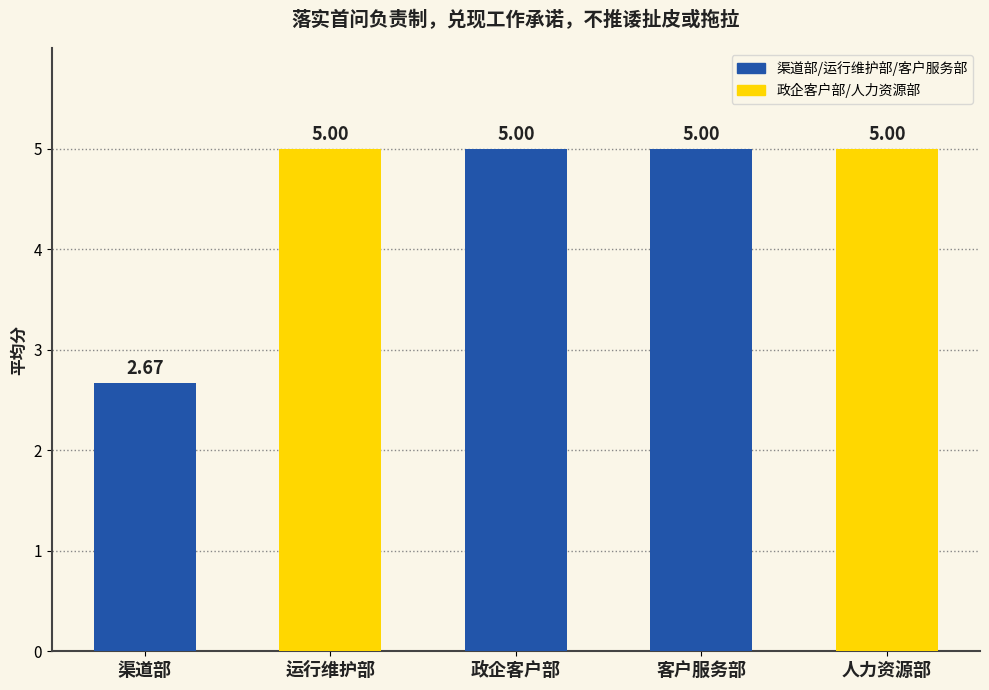

Approximately how many times larger is the value at 渠道部 compared to 运行维护部?

0.5